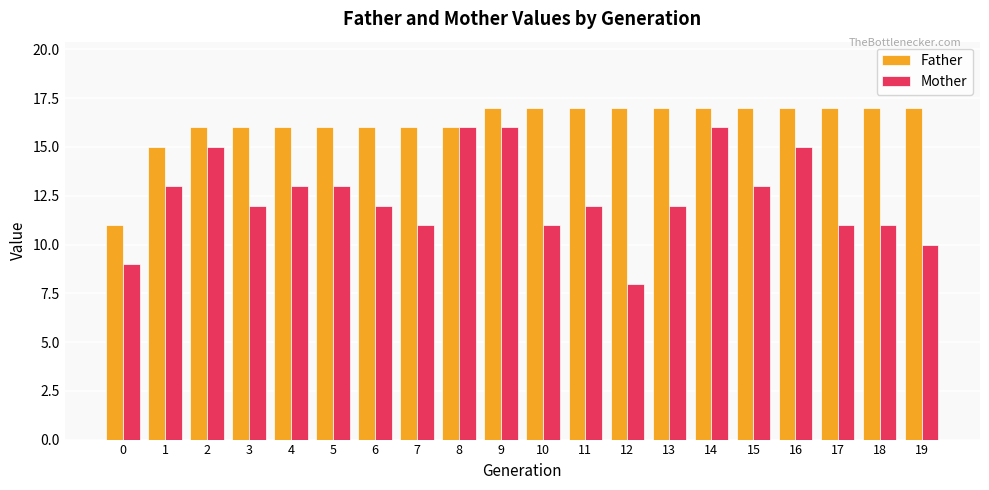

At how many categories does at least one series exceed 8?

20